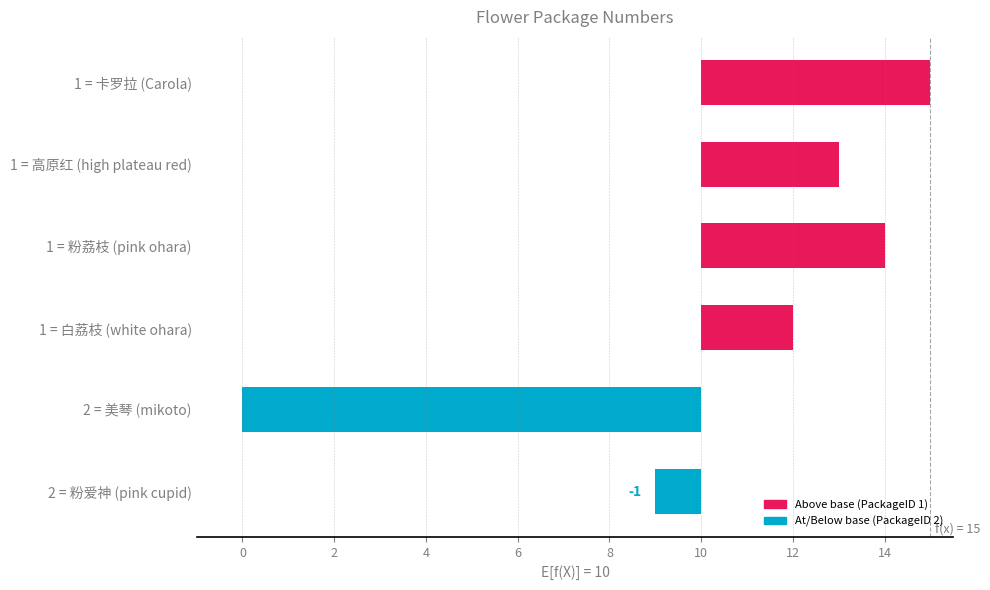

Reading right to left, list all the values displayed in this chart.

-1	-10	2	4	3	5